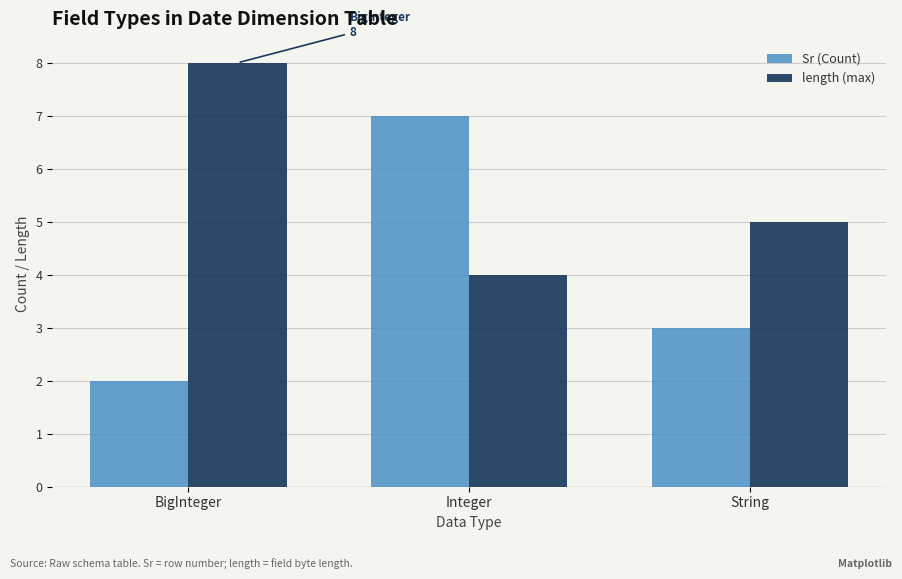

What is the value of the length (max) bar at the 3rd from the left?

5